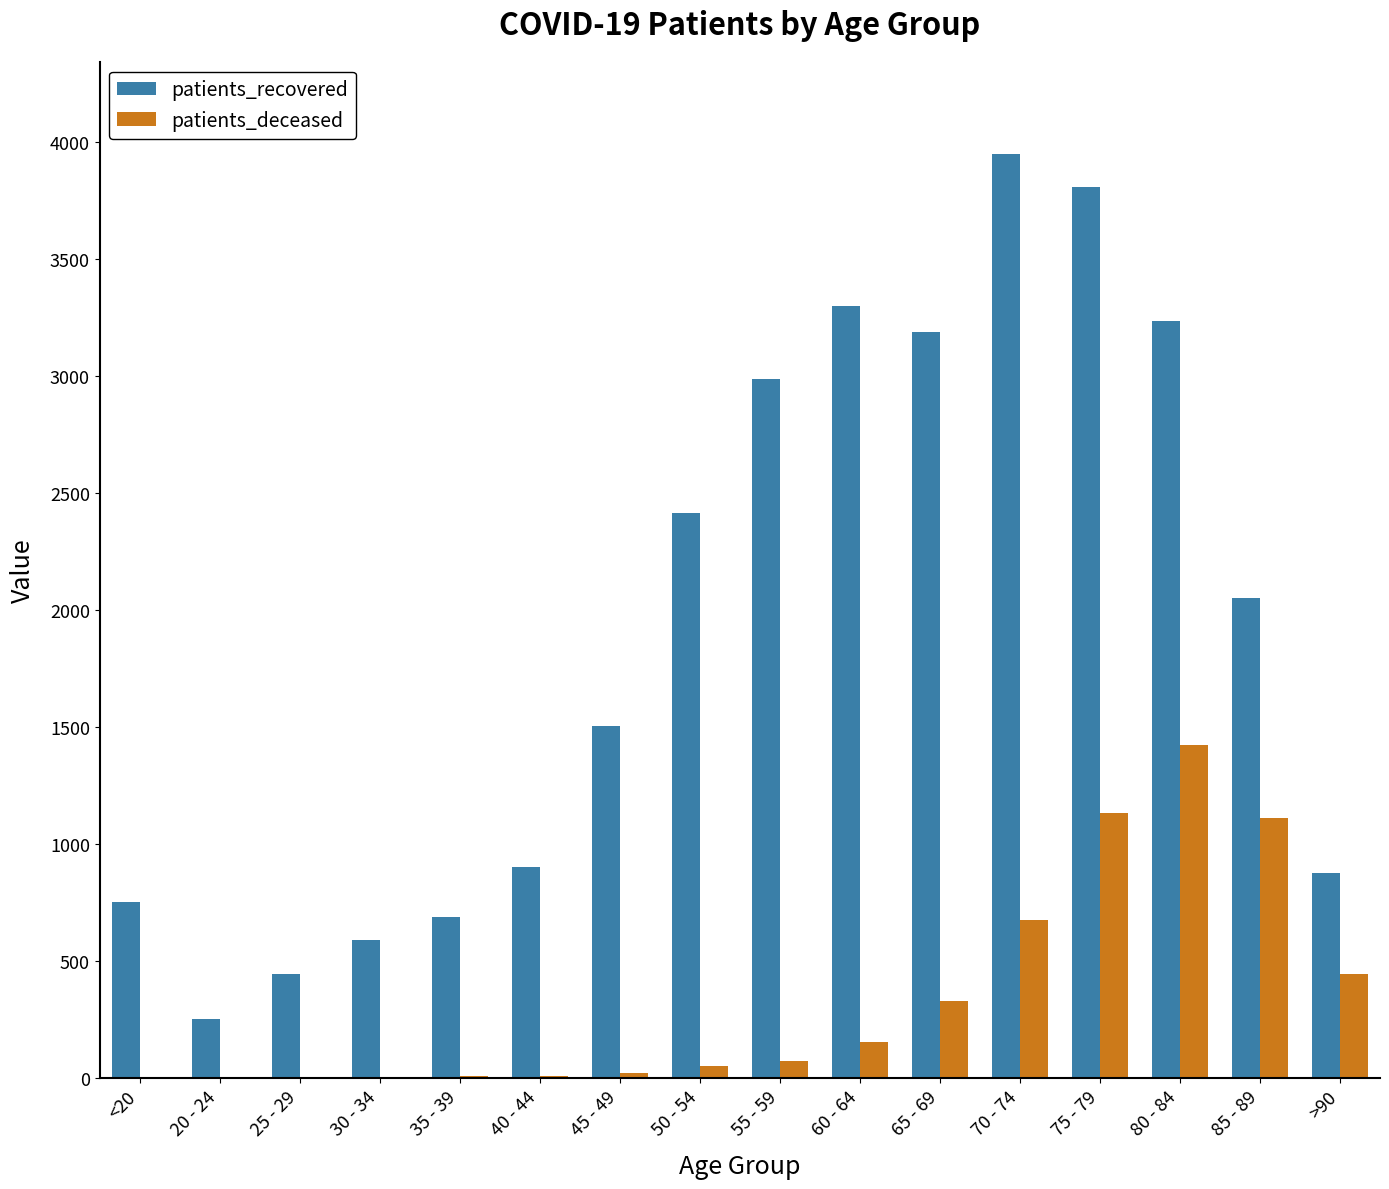

What is the average value of the patients_deceased series?

340